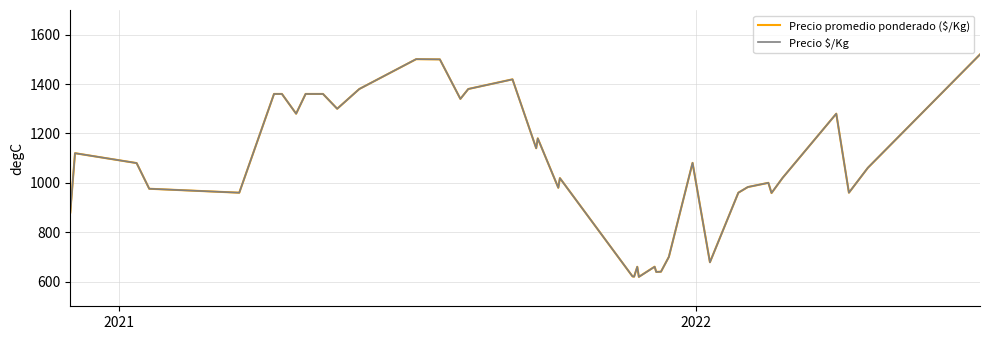

What is the maximum value shown in the chart?

1520.0